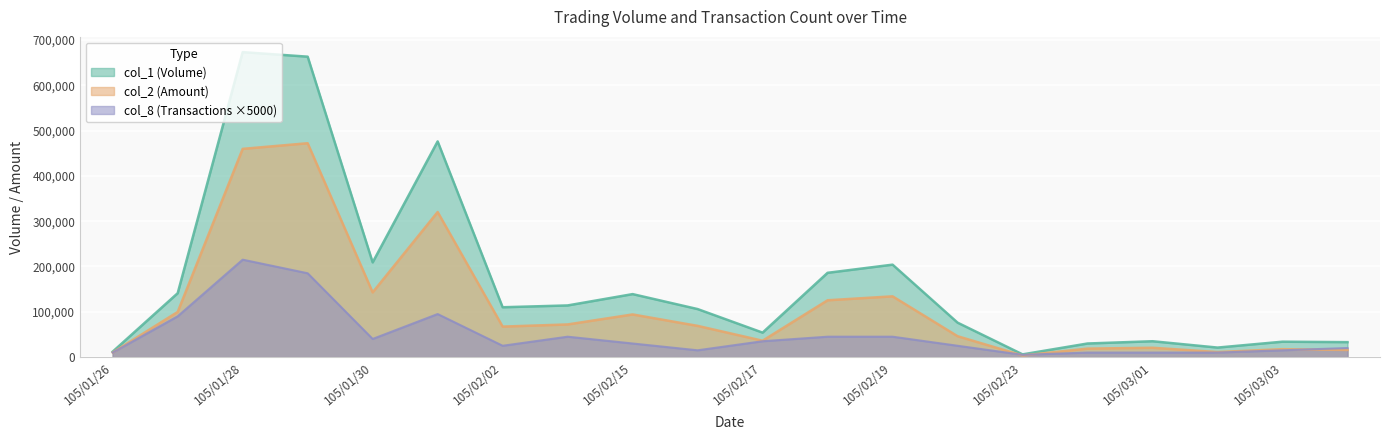

What is the value of the col_1 point at the 4th from the left?

663000